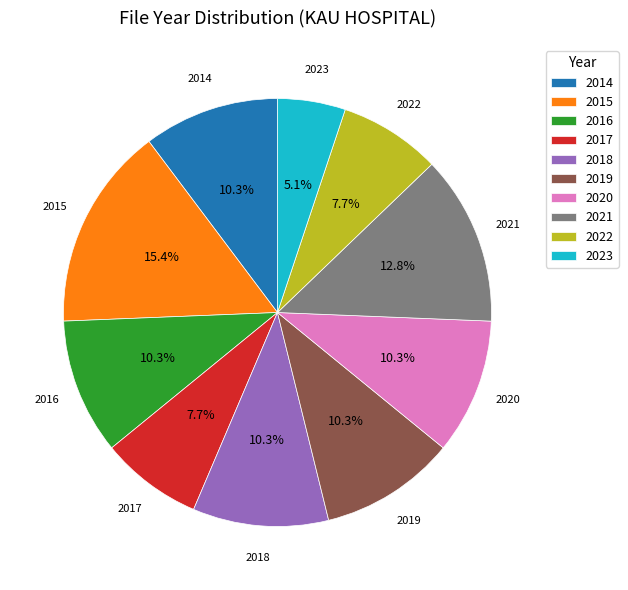

What is the smallest slice in the pie chart?

2023